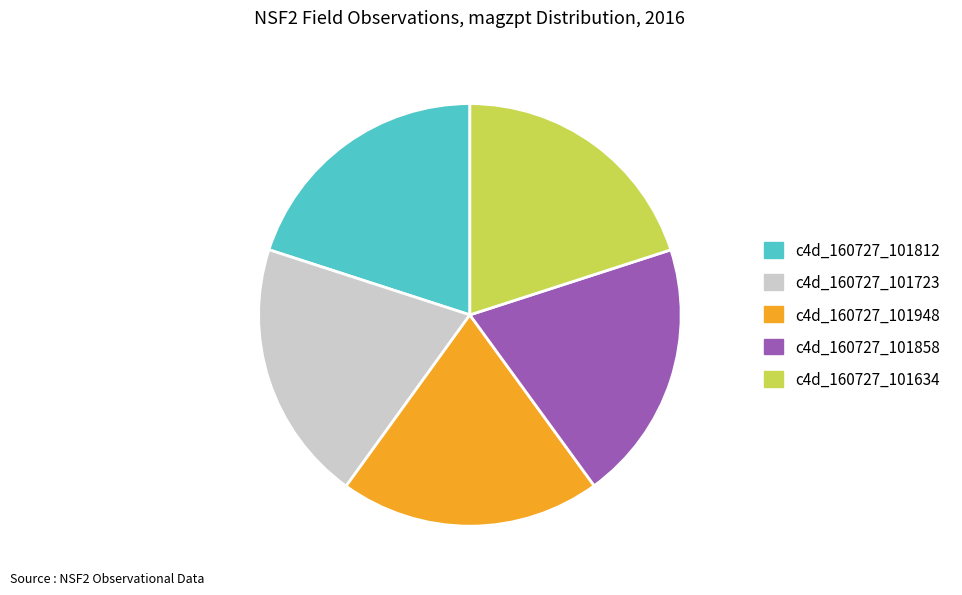

How many segments does this pie chart have?

5